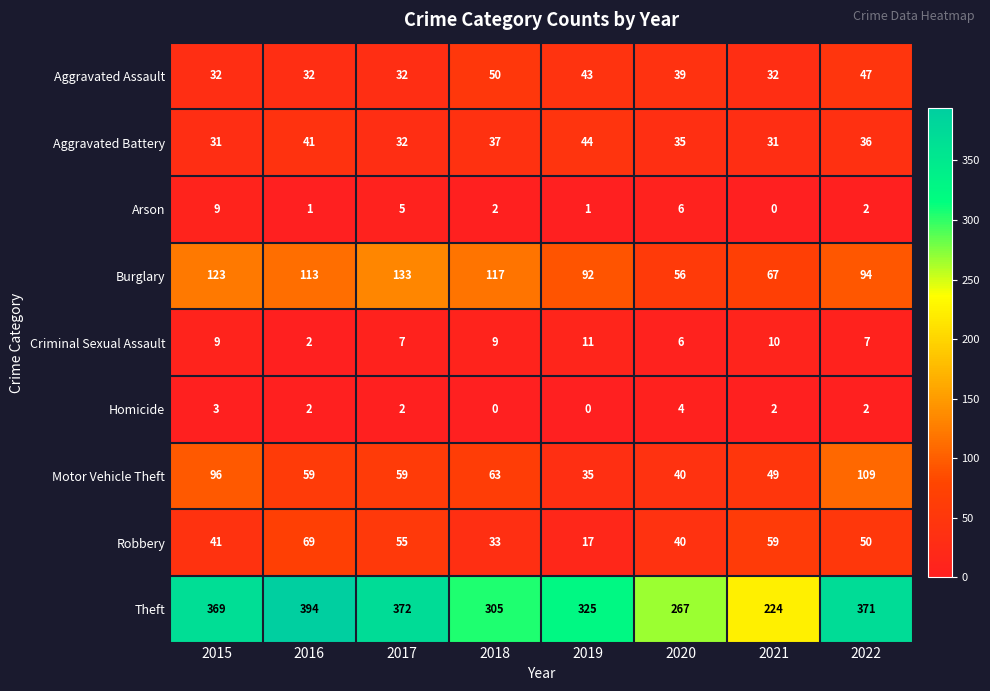

What is the total value across all series at 2017?

697